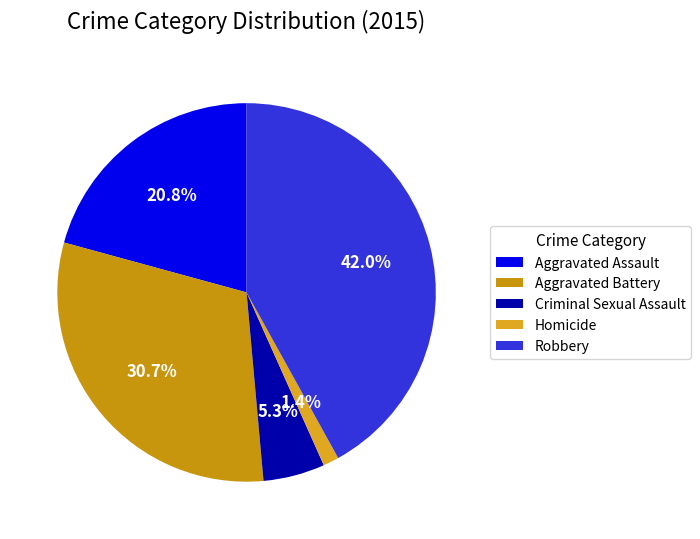

Is there a majority slice in this chart?

No